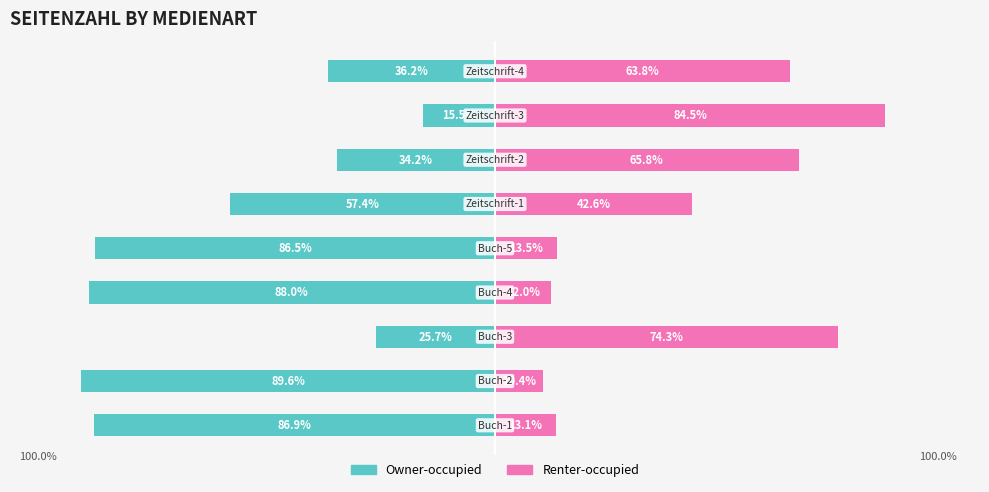

What is the value of the Renter-occupied bar at the 2nd from the left?

10.4